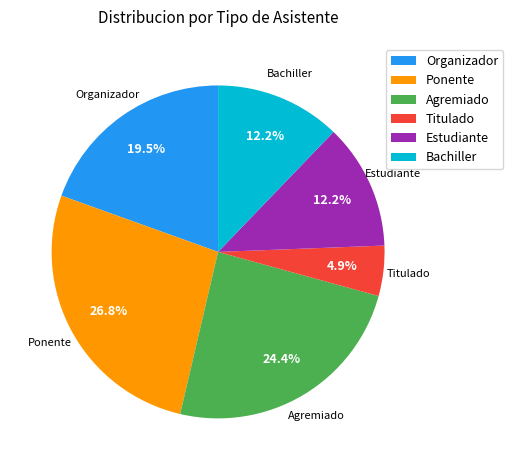

How much of the chart is everything except Organizador?

80.5%